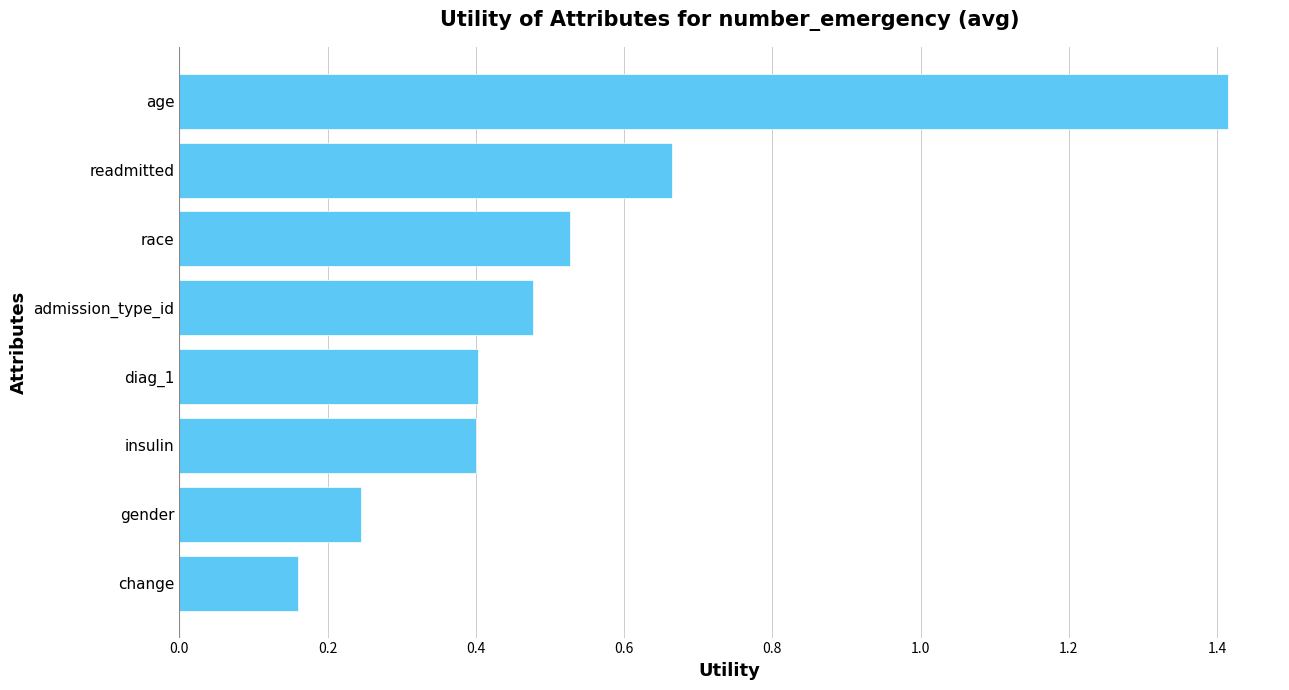

Which category has the highest value across all series?

age